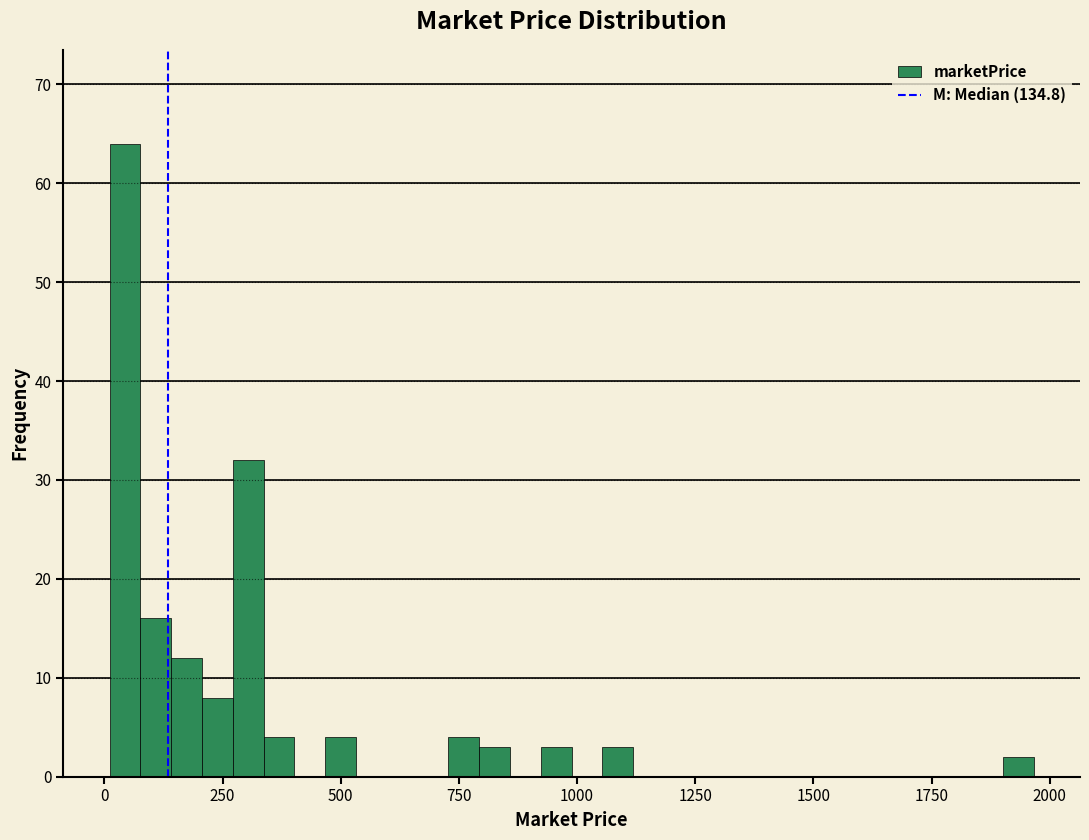

Around what value on the x-axis is the tallest bar? Give the approximate position of its centre, as read against the axis.

50